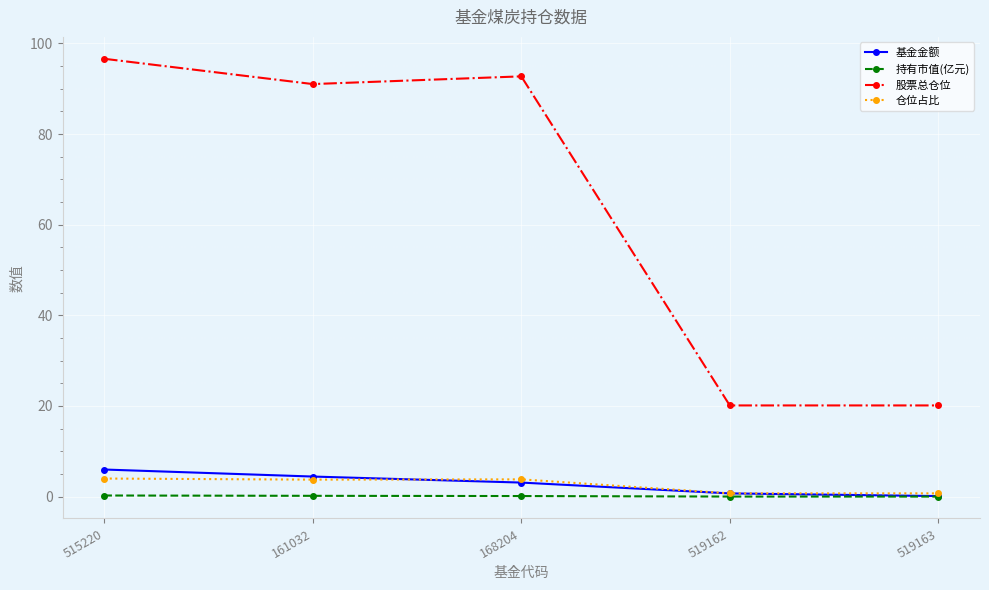

True or false: 基金金额 and 股票总仓位 intersect in this chart.

False